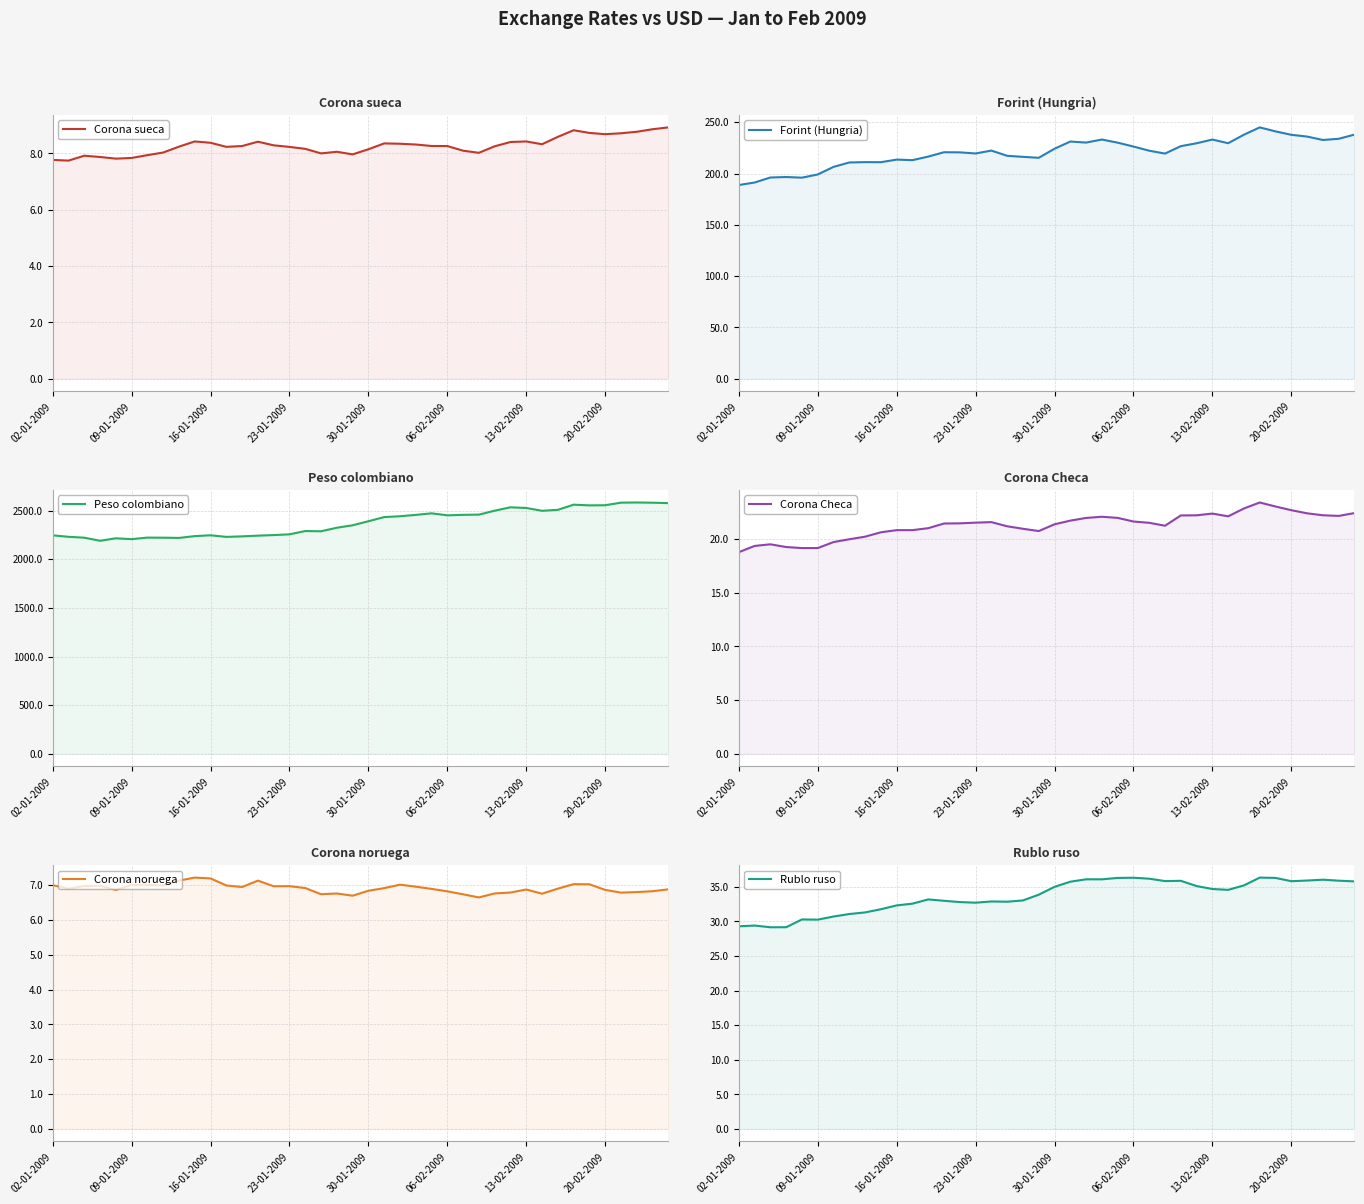

What is the difference between the Forint (Hungria) values at 10 and 37?

19.1